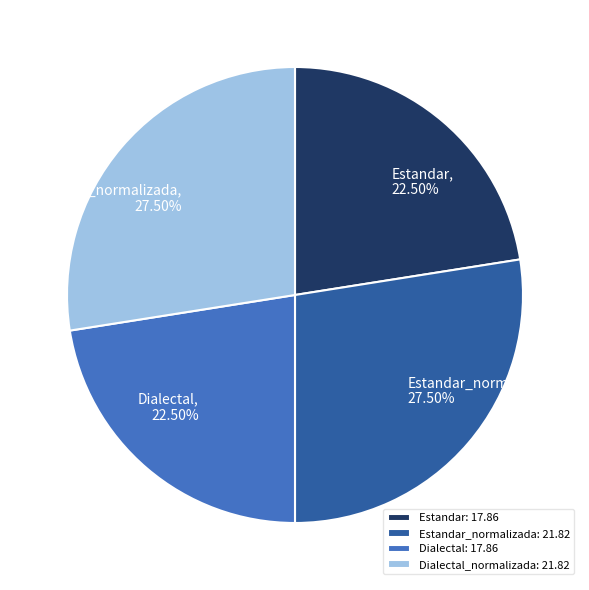

Does Dialectal represent more than half of the total?

No